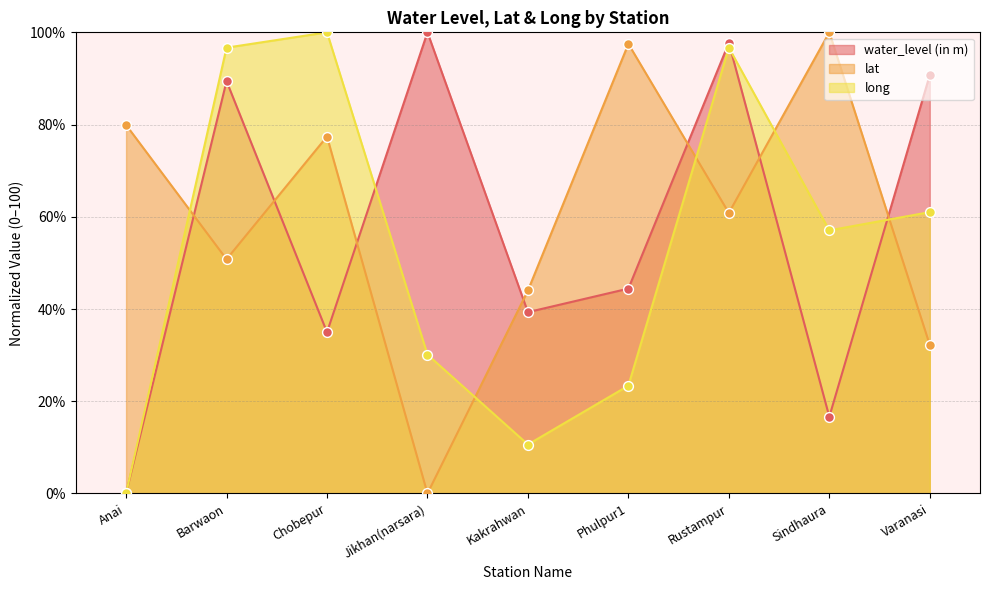

Is the value of long at Chobepur greater than the value of lat at Sindhaura?

No